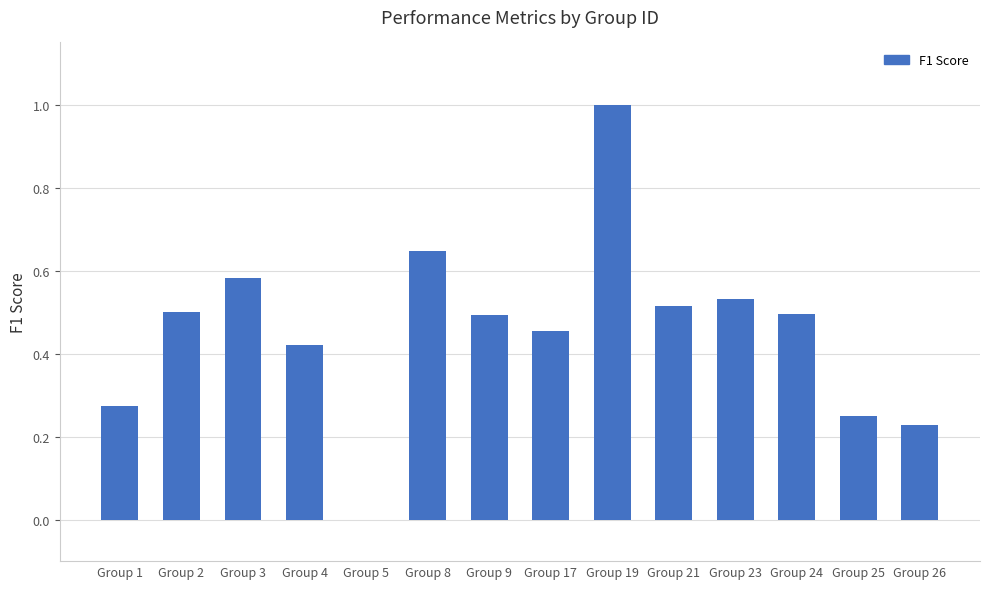

What is the sum of the values at Group 4 and Group 23?

1.0